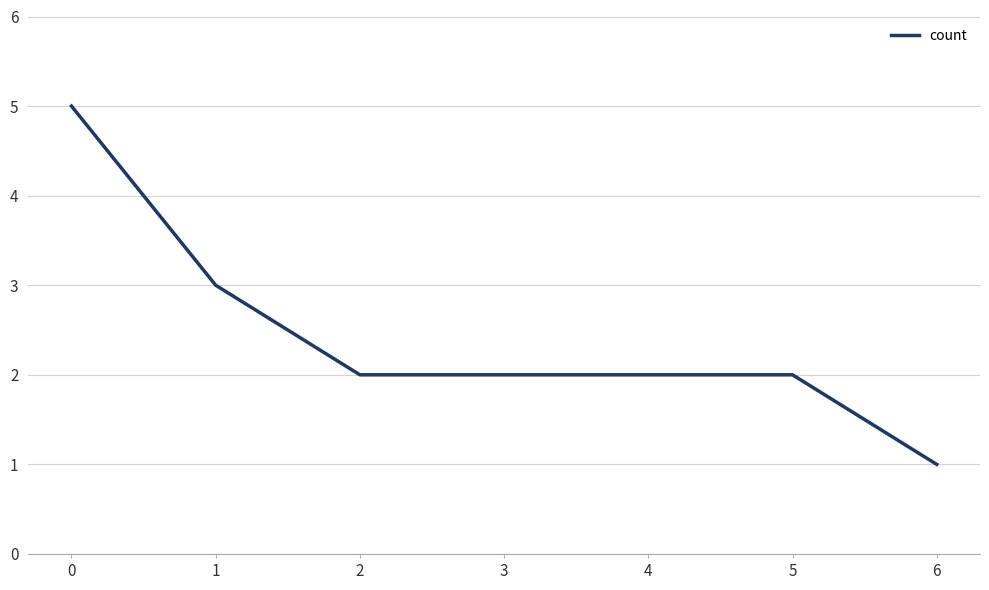

What is the difference between the maximum and minimum values?

4